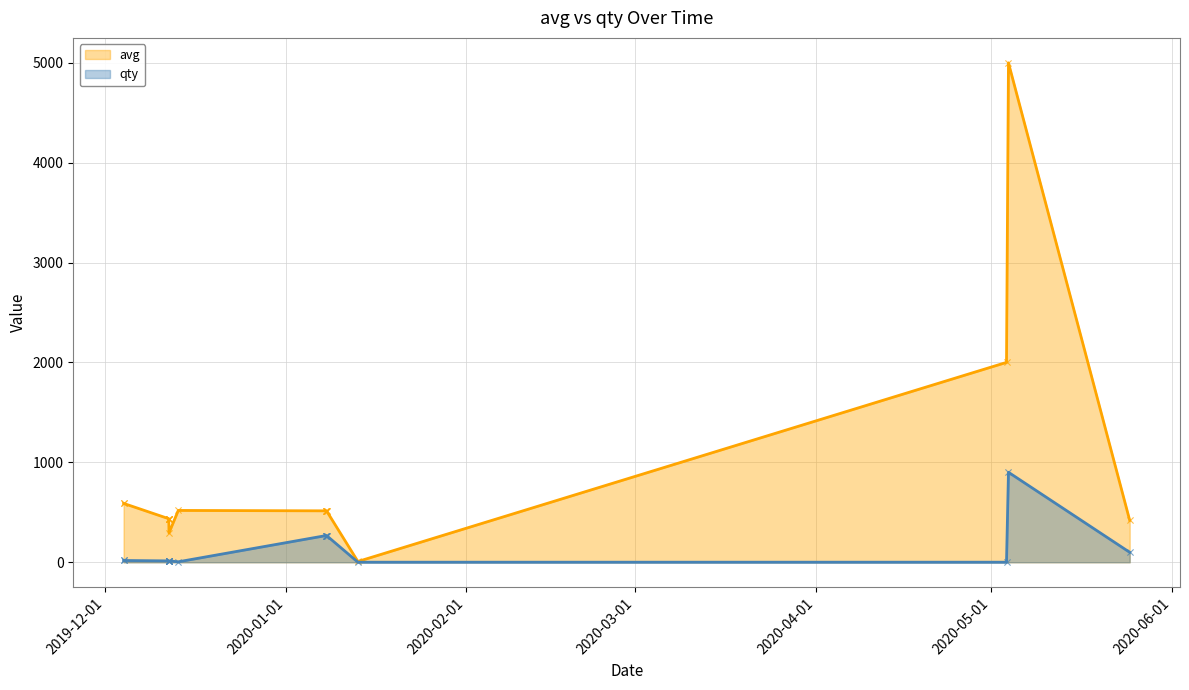

Which series has the largest total across all categories?

avg